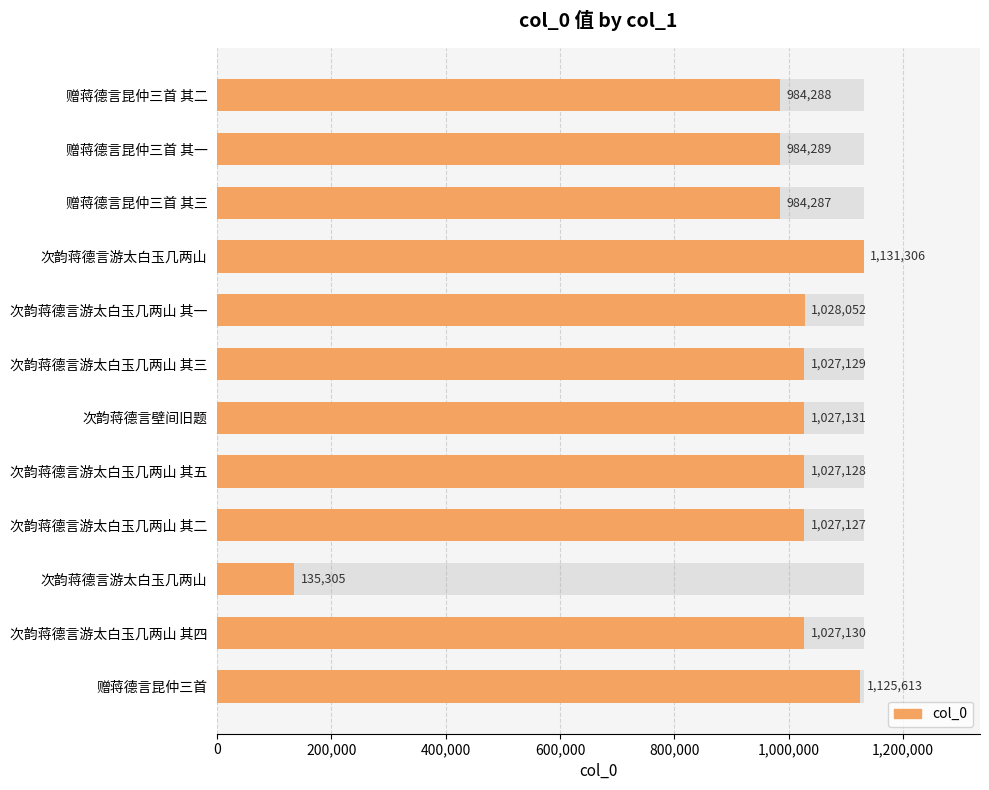

The chart shows a value of 1125613 at 赠蒋德言昆仲三首. True or false?

True